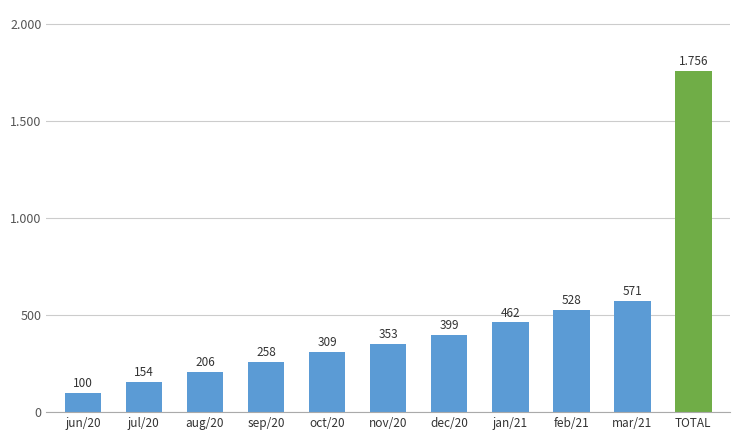

What is the greatest value displayed?

1756